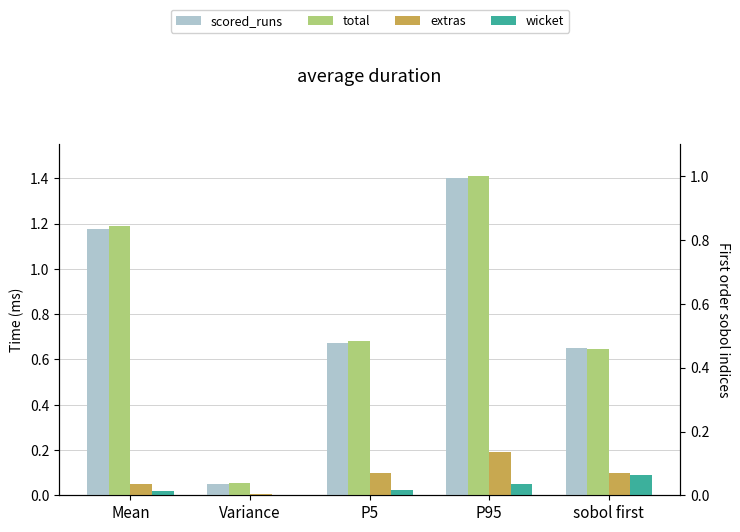

What position from the right is P95?

2